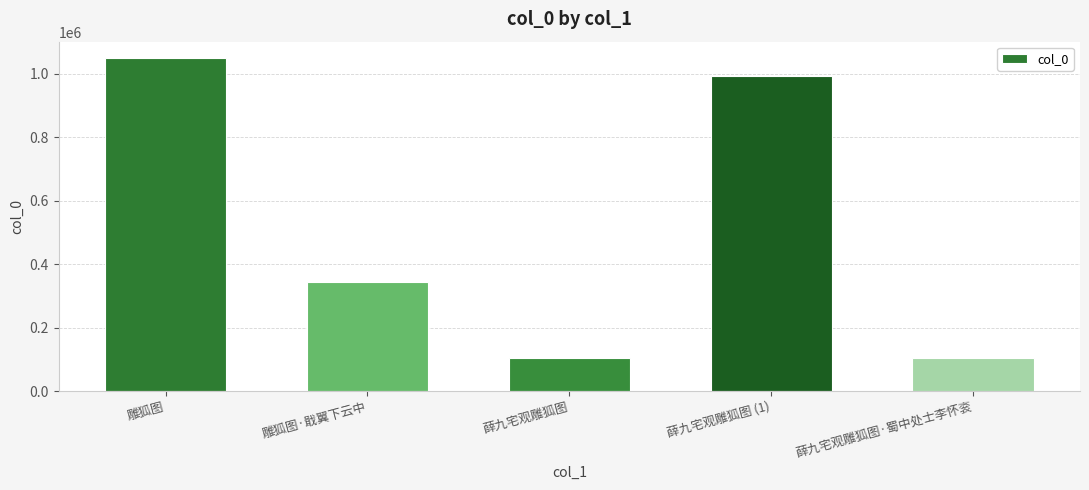

At which category does the chart reach its peak across all series?

雕狐图